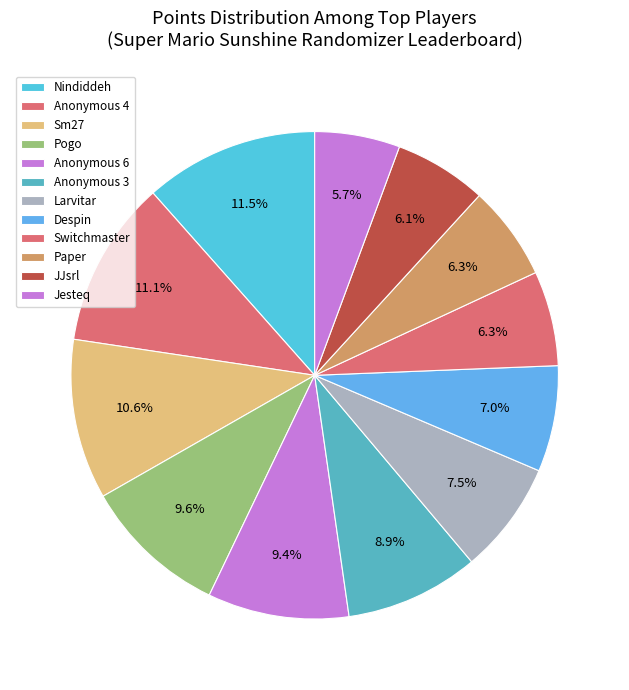

Count the number of slices in the pie.

12